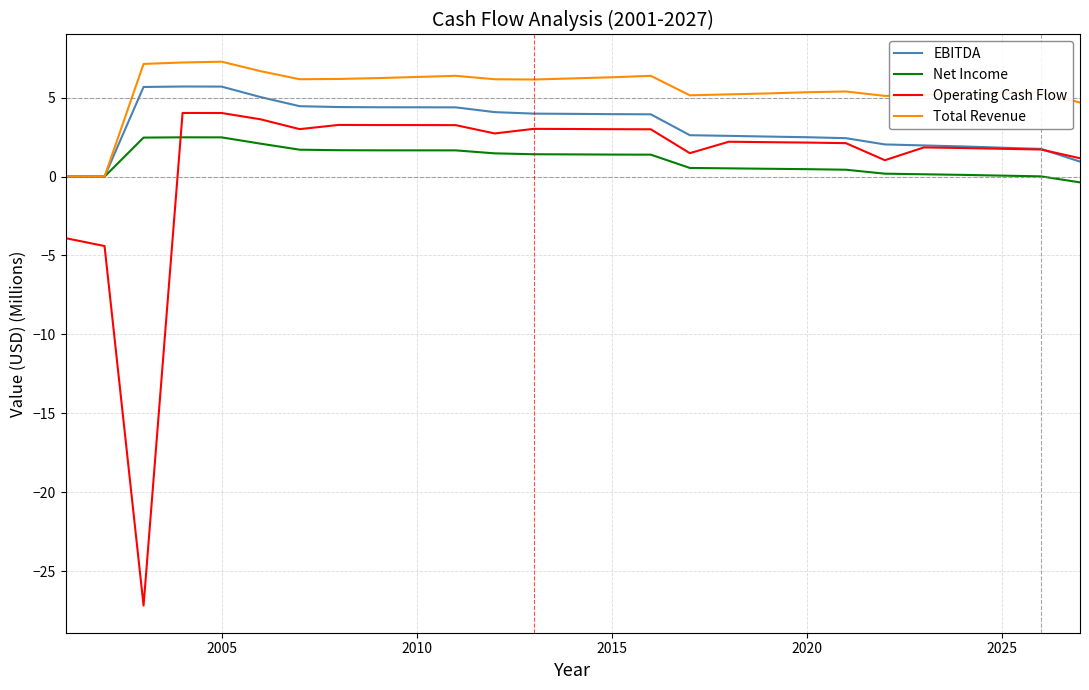

Rank the series by their maximum value, from lowest to highest.

Net Income, Operating Cash Flow, EBITDA, Total Revenue